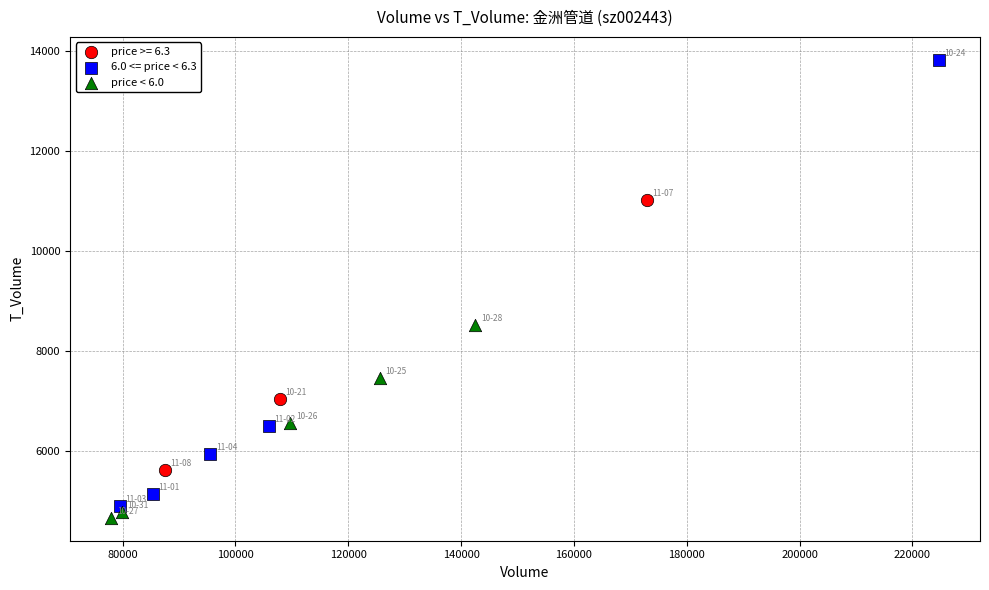

Which series contains the highest Y value?

6.0 <= price < 6.3